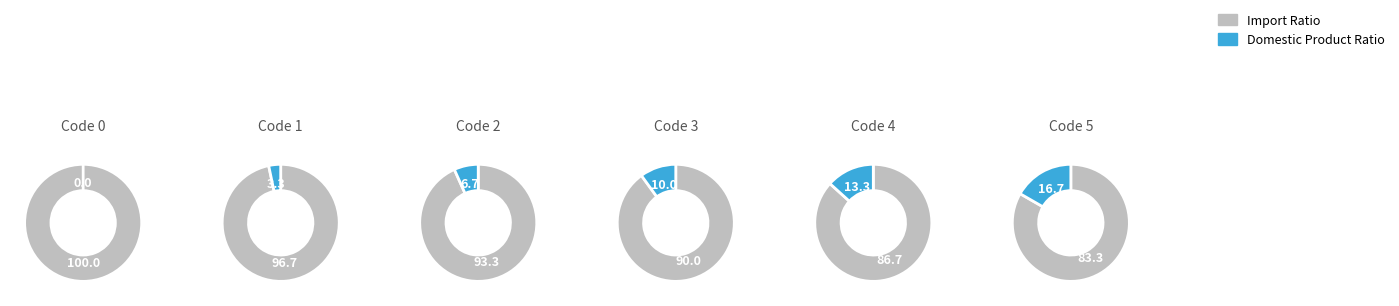

How many slices are in this pie chart?

11